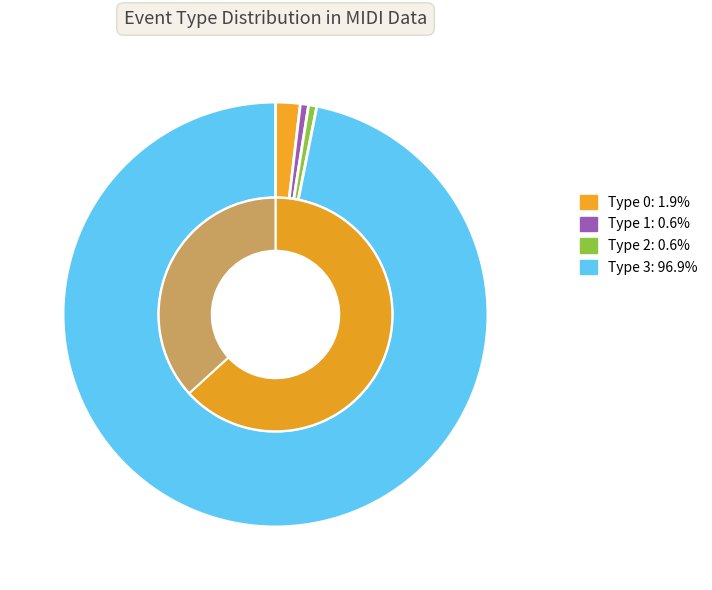

Which has a higher value, type_0 or type_3?

type_3